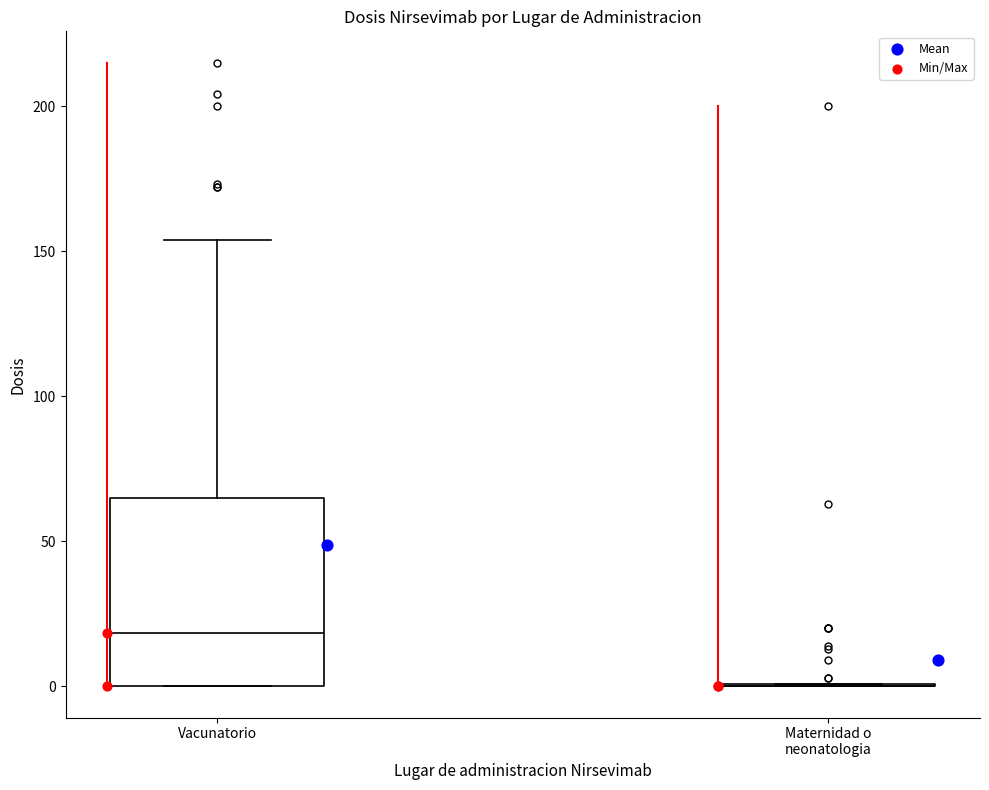

Which box is the tallest, from its lower edge to its upper edge?

Vacunatorio